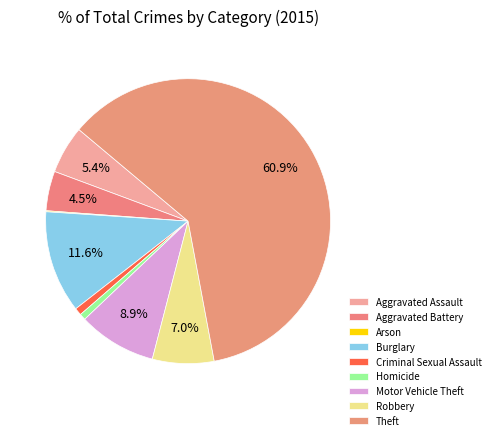

Rank the categories by value from highest to lowest.

Theft, Burglary, Motor Vehicle Theft, Robbery, Aggravated Assault, Aggravated Battery, Criminal Sexual Assault, Homicide, Arson